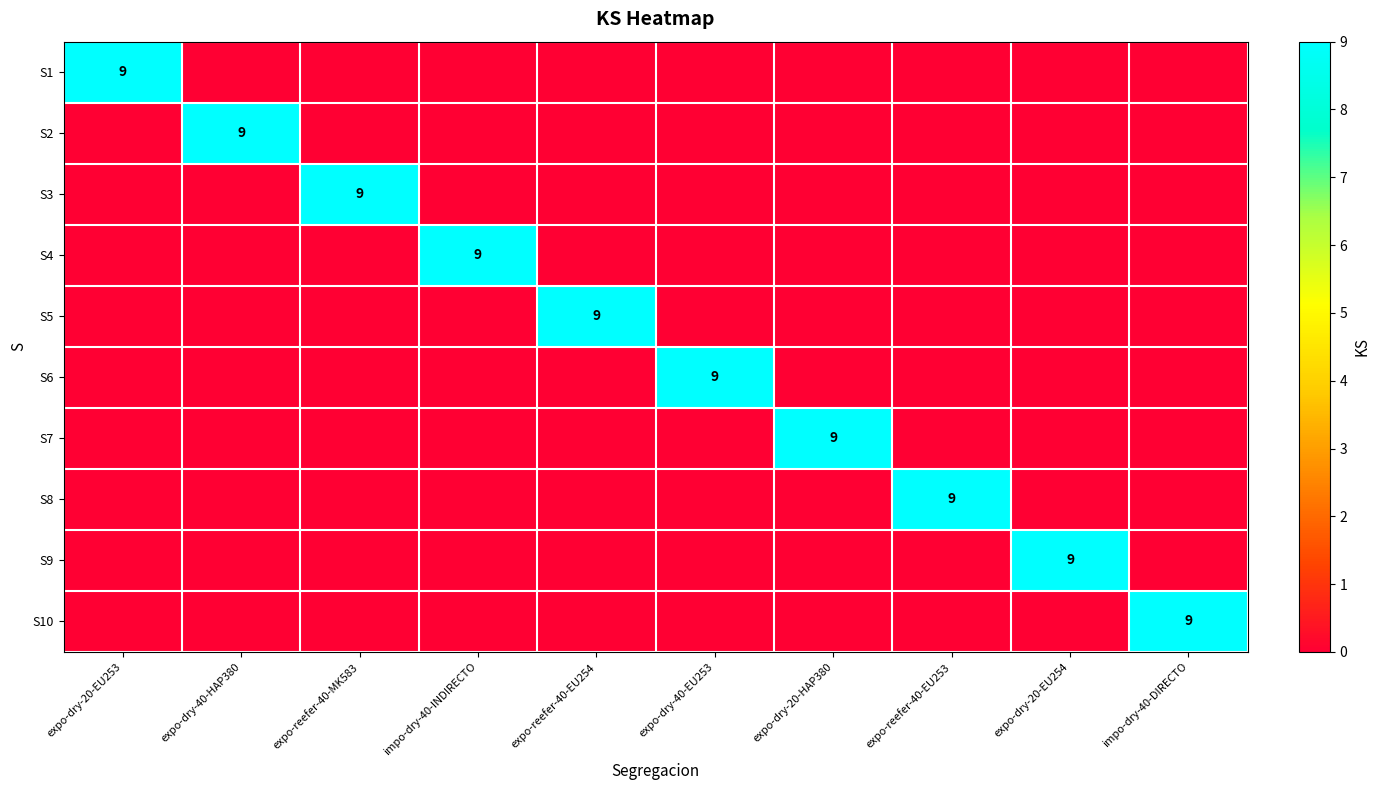

What is the highest value of the S8 series?

9